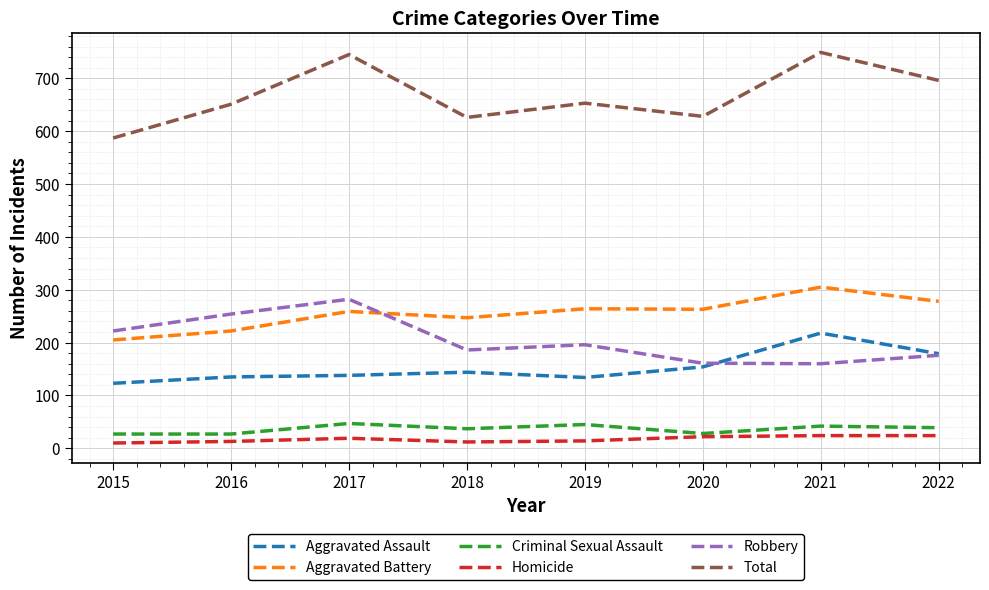

What are all the series names shown in the legend?

Aggravated Assault, Aggravated Battery, Criminal Sexual Assault, Homicide, Robbery, Total